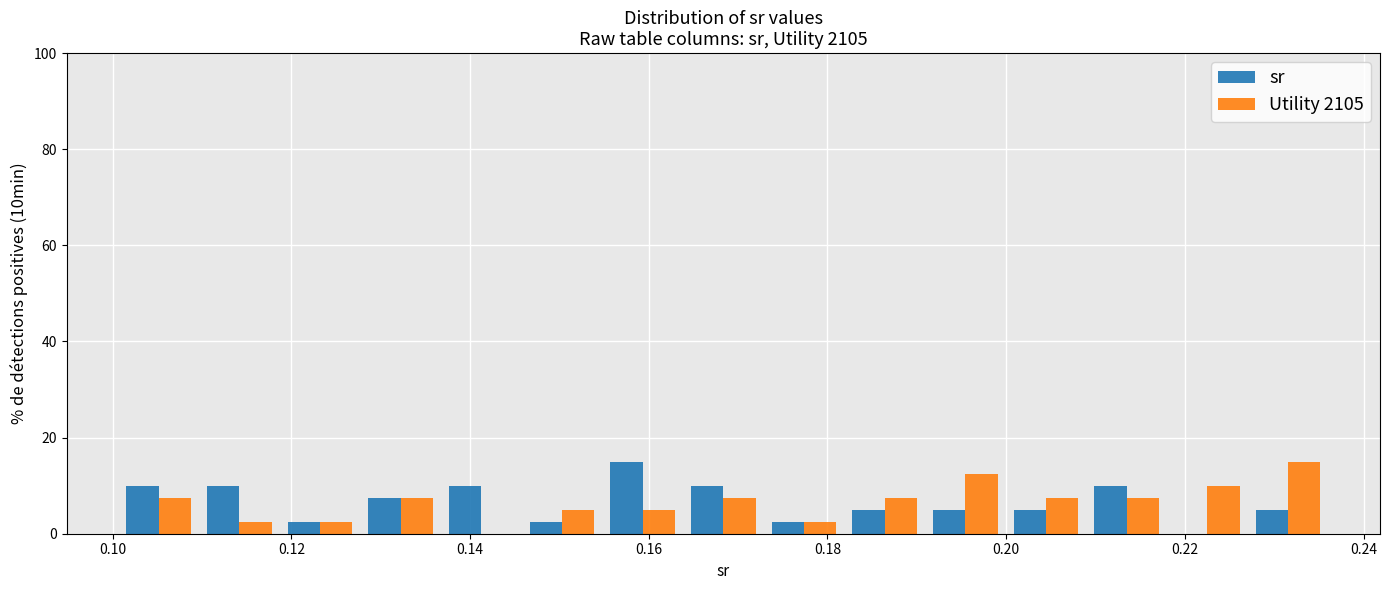

What is the height of the Utility 2105 bar covering 0.164 to 0.172 on the x-axis? Neither the bar edges nor the heights are printed on the chart, so give them approximately, as read against the axes.

8